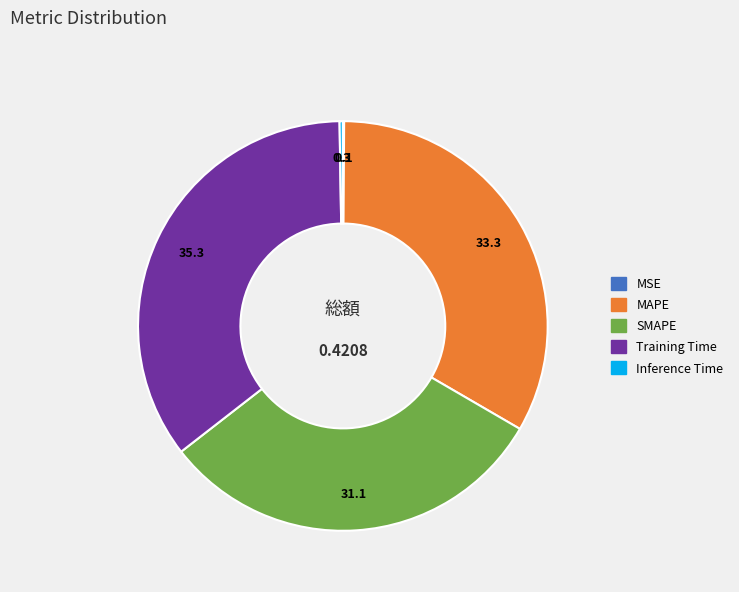

What is the largest slice in the pie chart?

Training Time